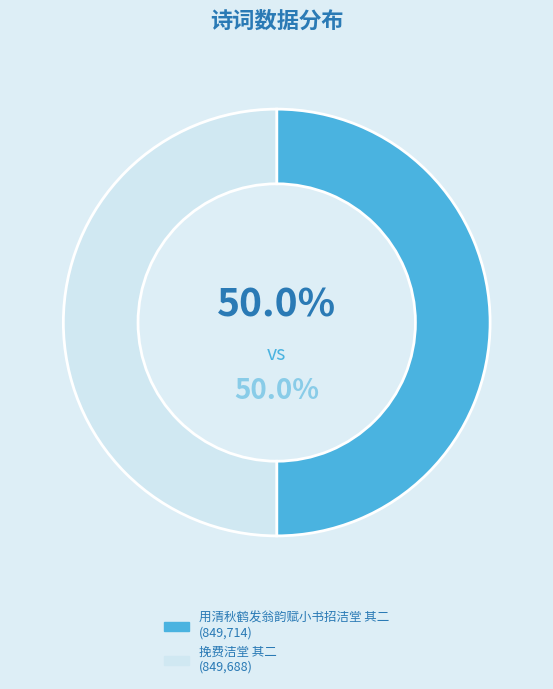

What is the ratio of the value at 用清秋鹤发翁韵赋小书招洁堂 其二 to the value at 挽费洁堂 其二?

1.0